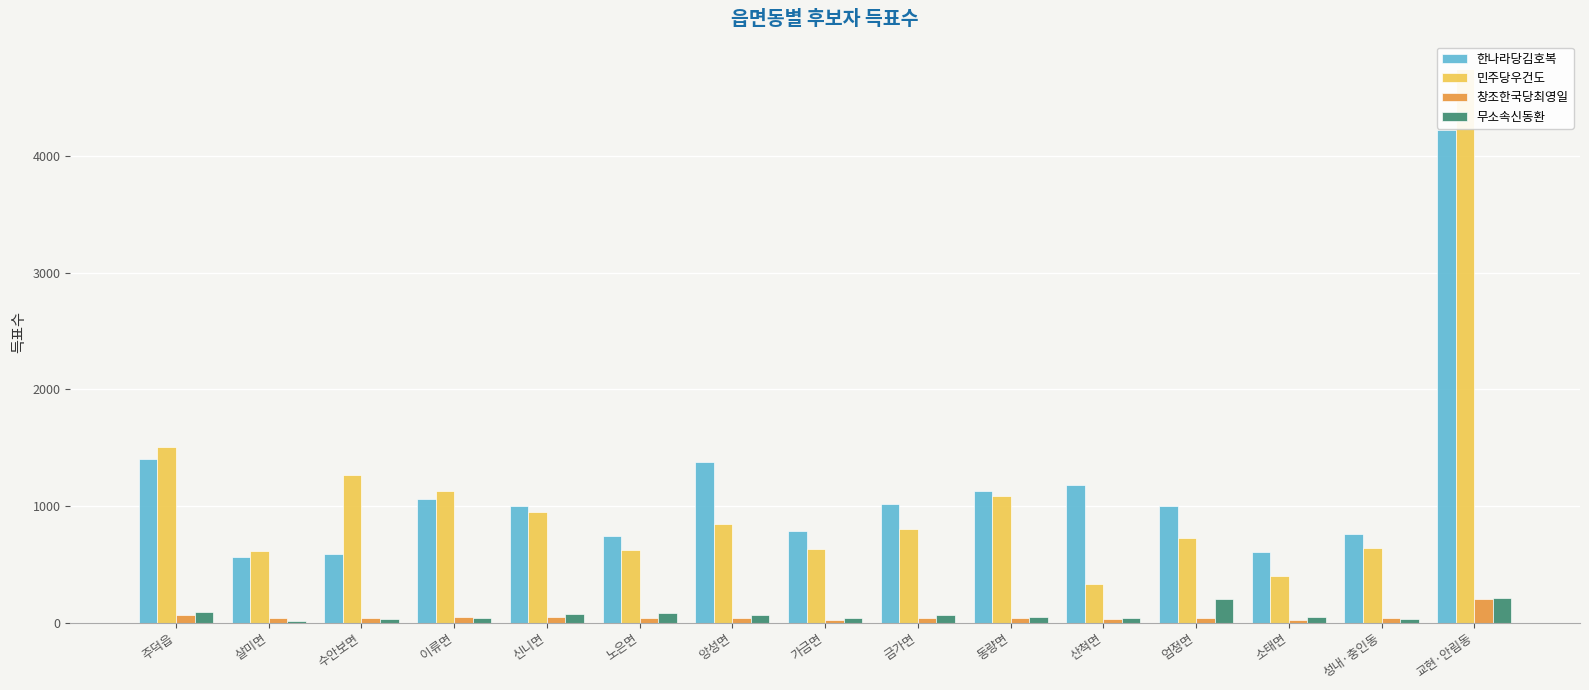

Which series has the largest total across all categories?

한나라당김호복